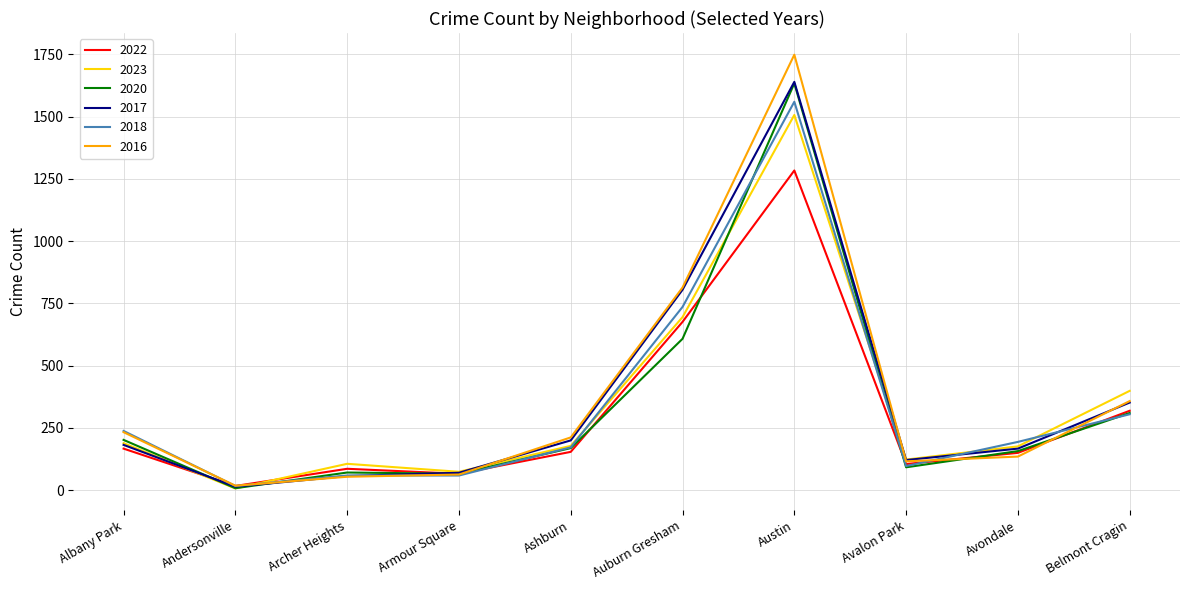

Which series changed the most between Andersonville and Auburn Gresham?

2016